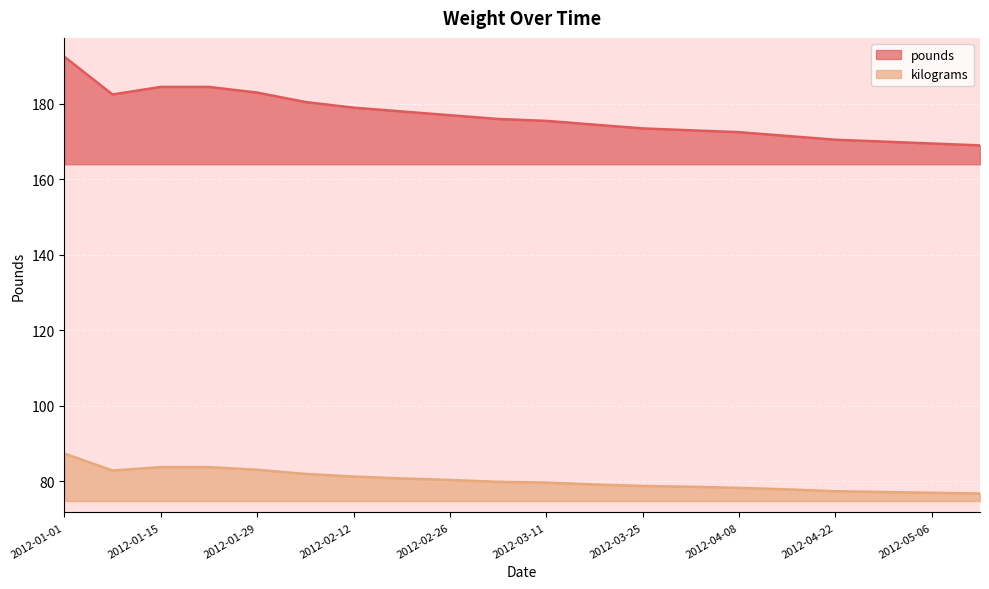

Read the kilograms value at 2012-04-08.

78.2